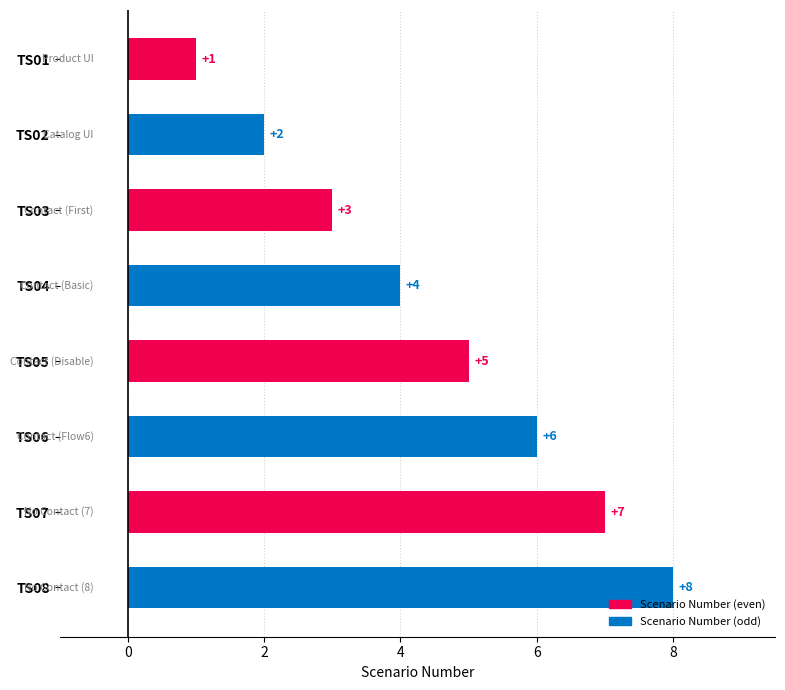

How many data points does each series have?

8